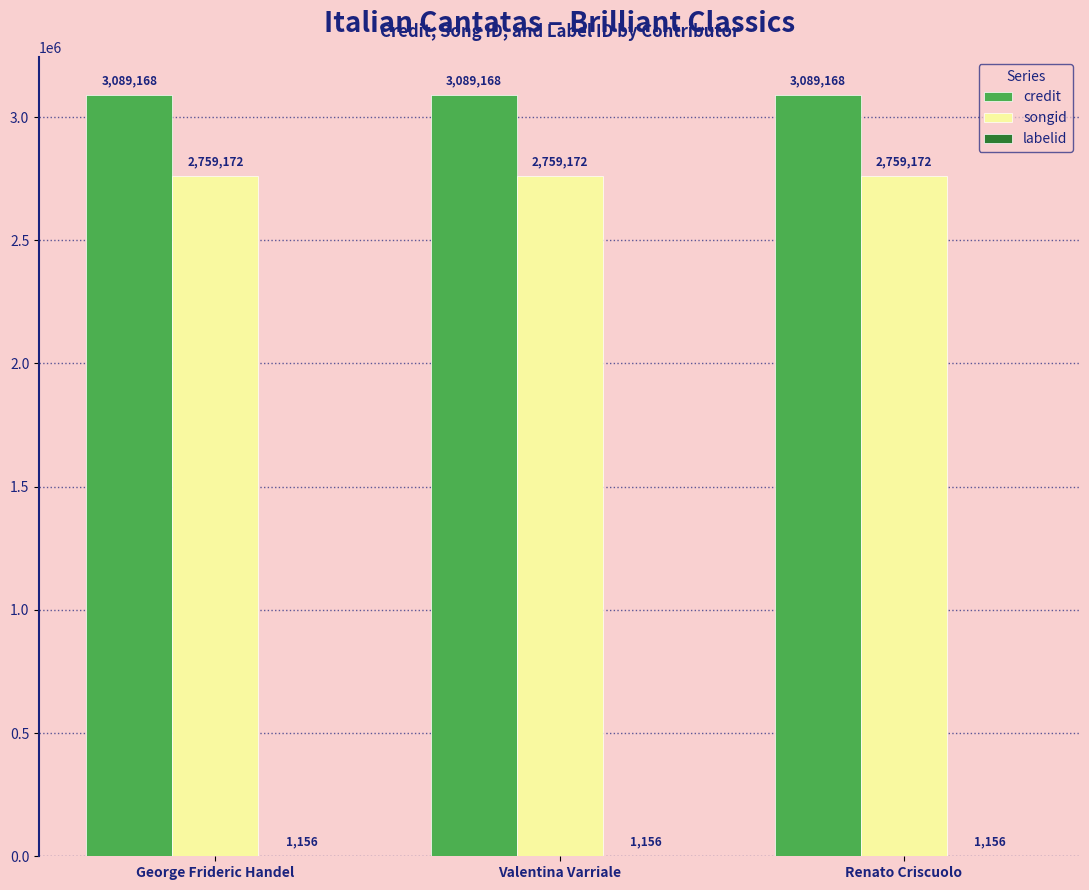

How many groups of bars are there?

3